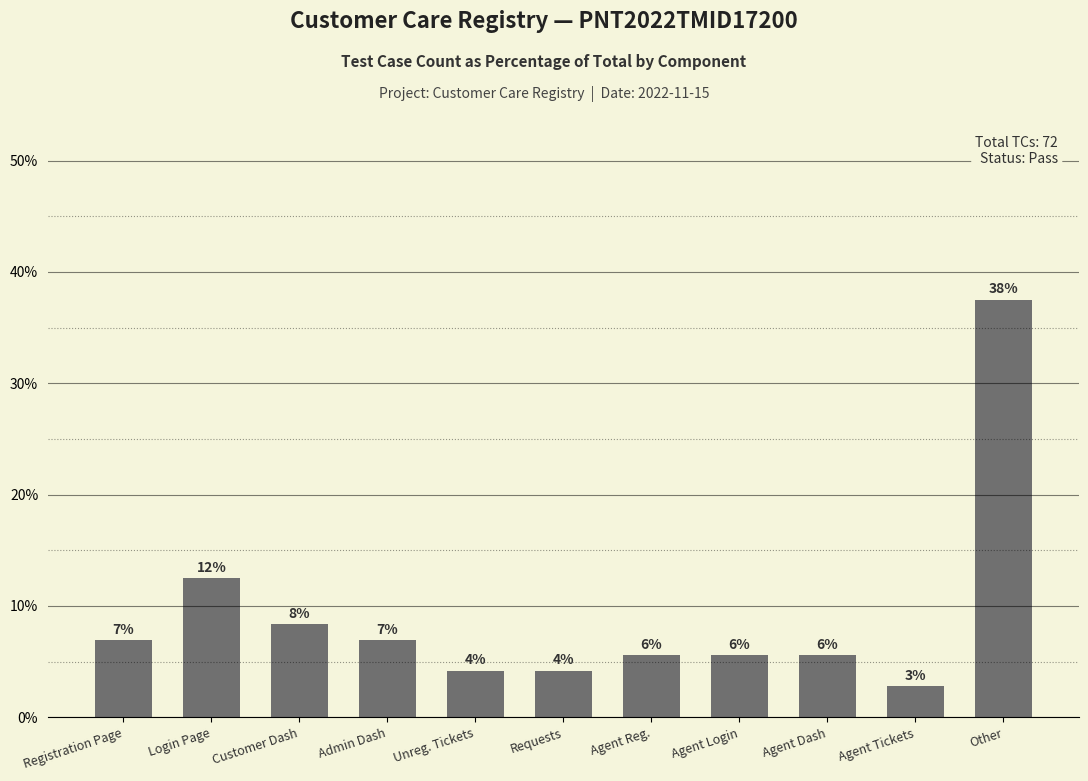

What is the change in value from Registration Page to Login Page?

+5.6